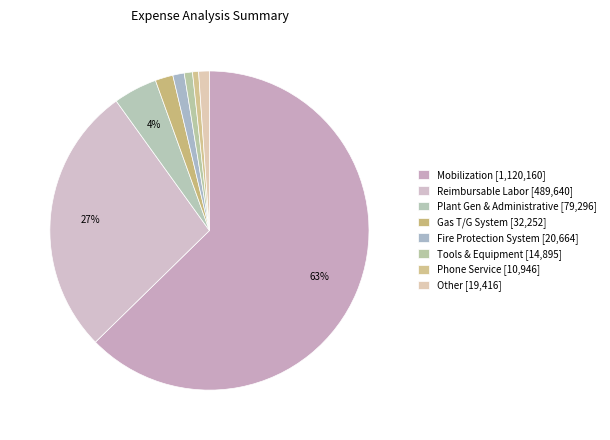

Count the number of slices in the pie.

8